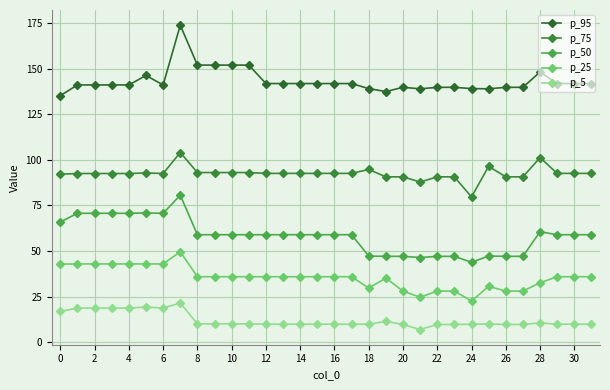

List the series in order of their overall mean, lowest first.

p_5, p_25, p_50, p_75, p_95